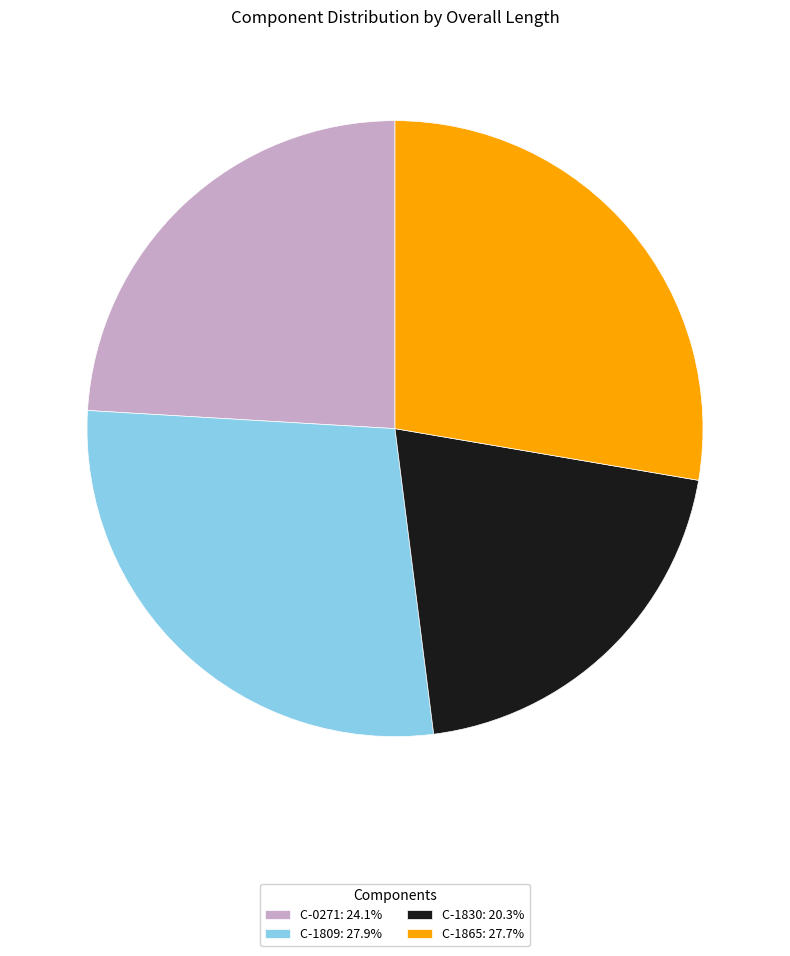

True or false: C-0271 accounts for 13% of the total.

False